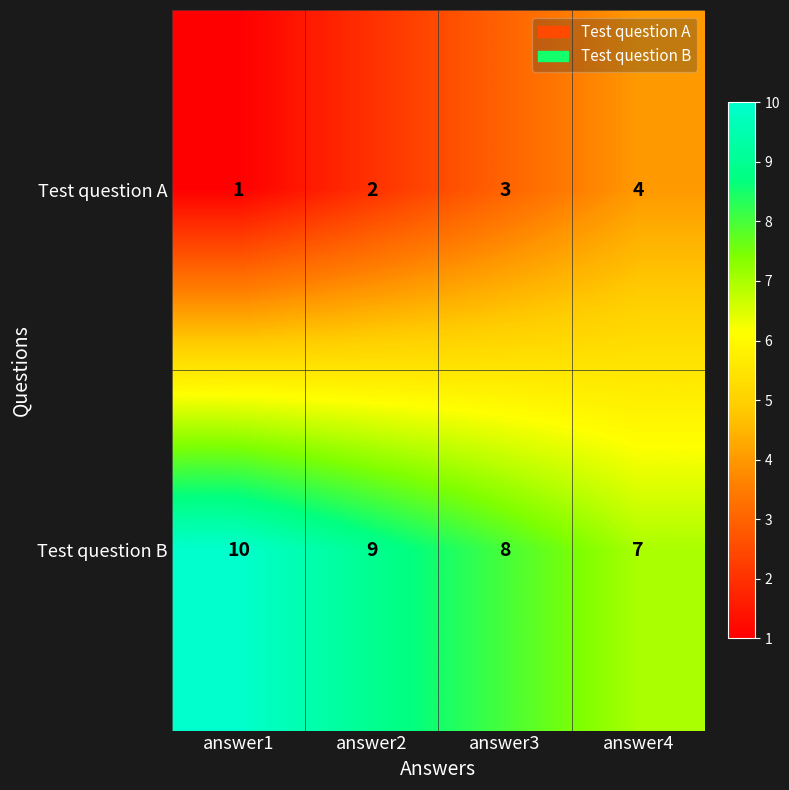

Count the number of data series in this chart.

2